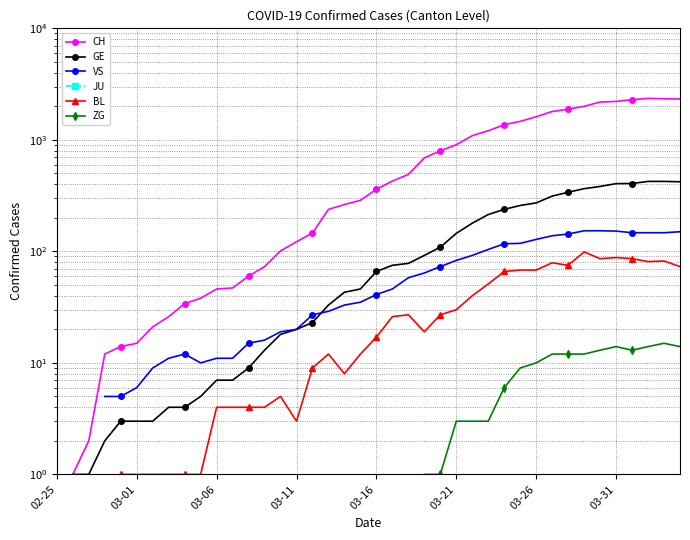

List the series in order of their peak value, highest first.

CH, GE, VS, JU, BL, ZG